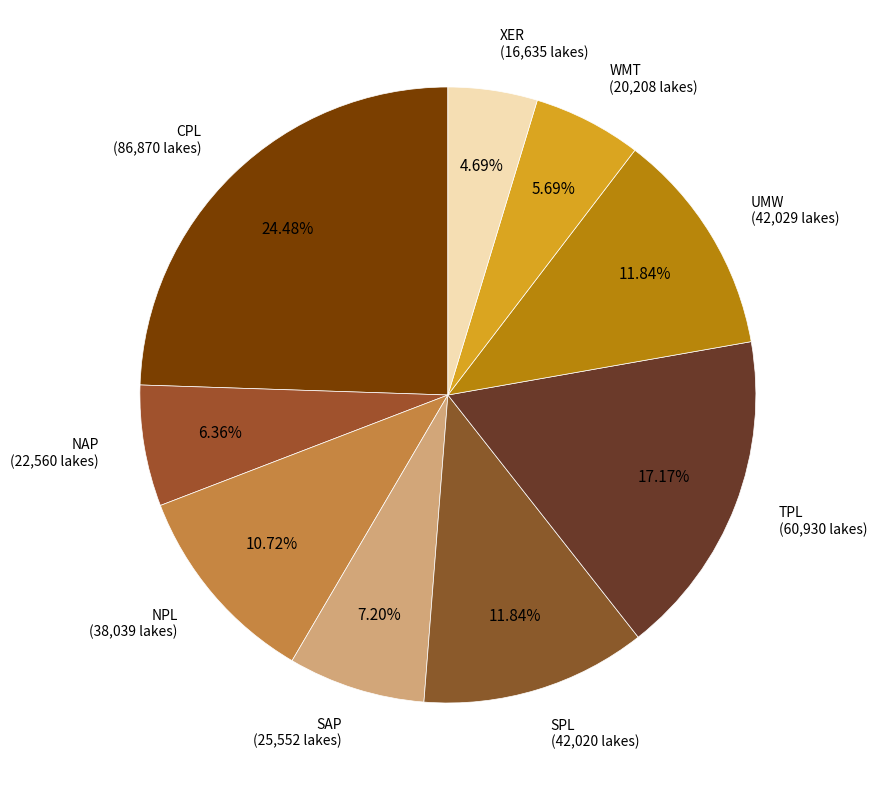

Which slice is the largest?

CPL